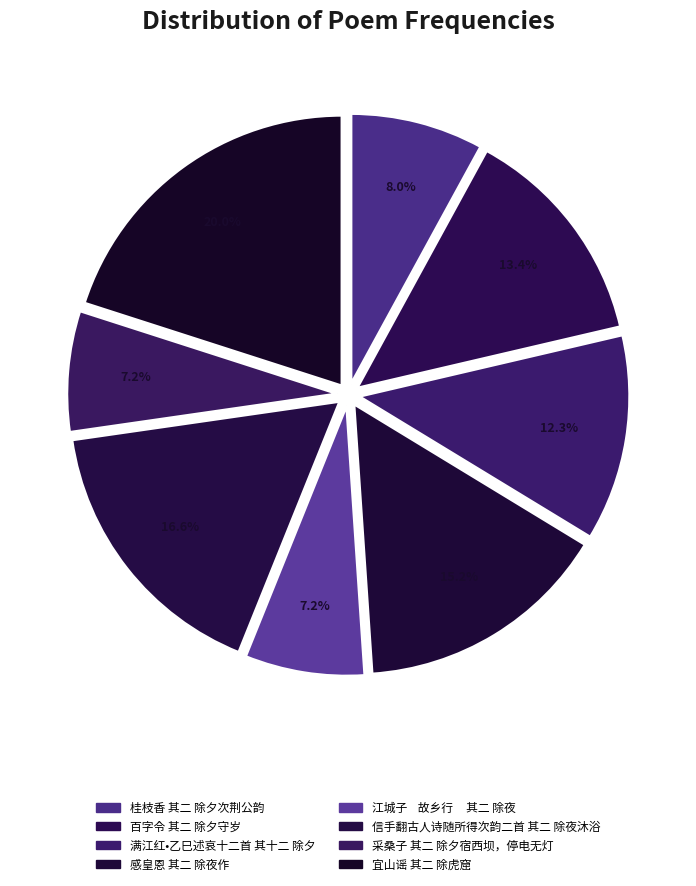

Which has a higher value, 宜山谣 其二 除虎窟 or 信手翻古人诗随所得次韵二首 其二 除夜沐浴?

宜山谣 其二 除虎窟